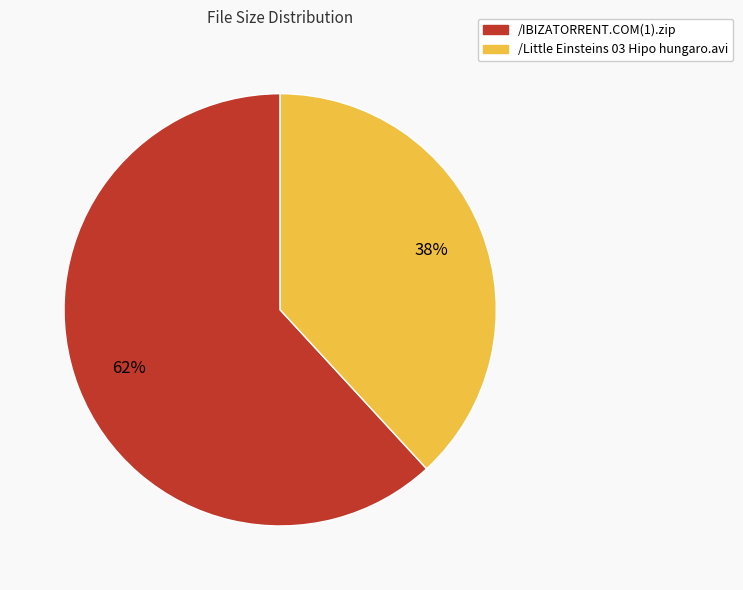

How many slices are in this pie chart?

2